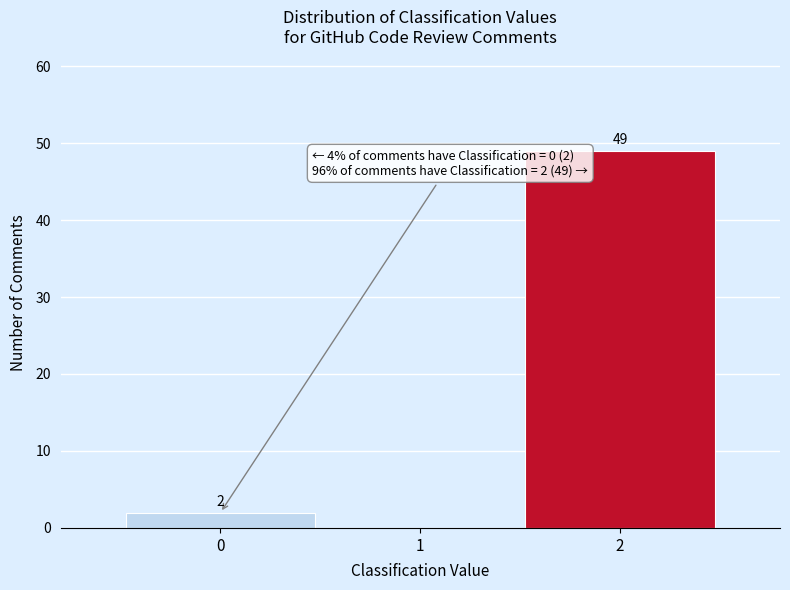

Reading left to right, extract all data points from this chart.

0=2	1=0	2=49